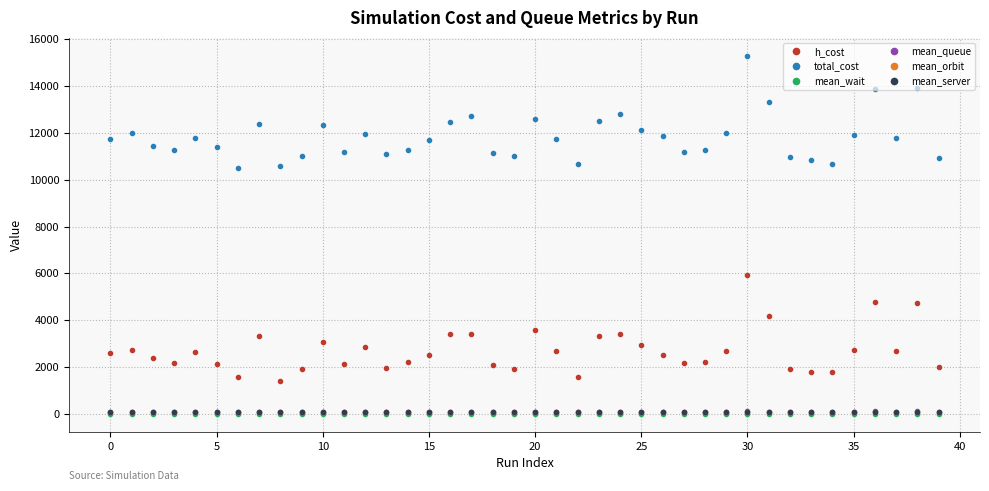

At how many categories does at least one series exceed 9887?

40